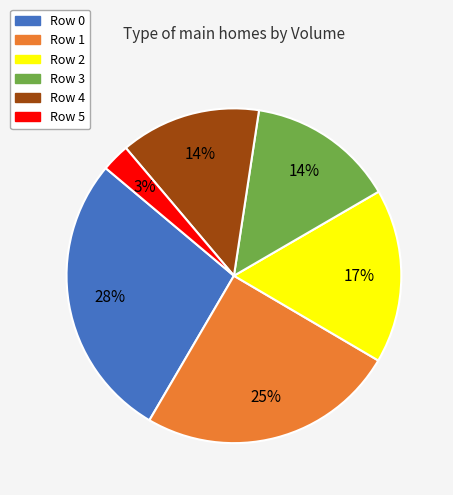

Between Row 4 and Row 0, which is larger?

Row 0